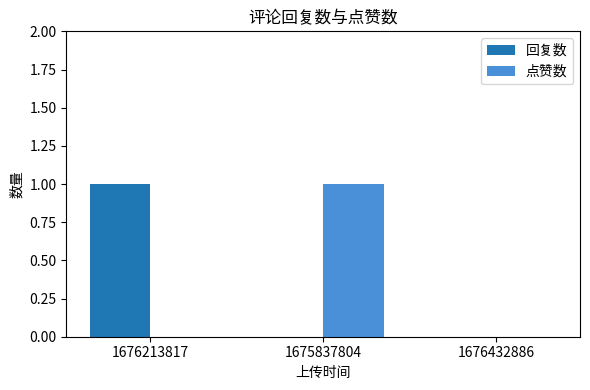

Read the 点赞数 value at 1675837804.

1